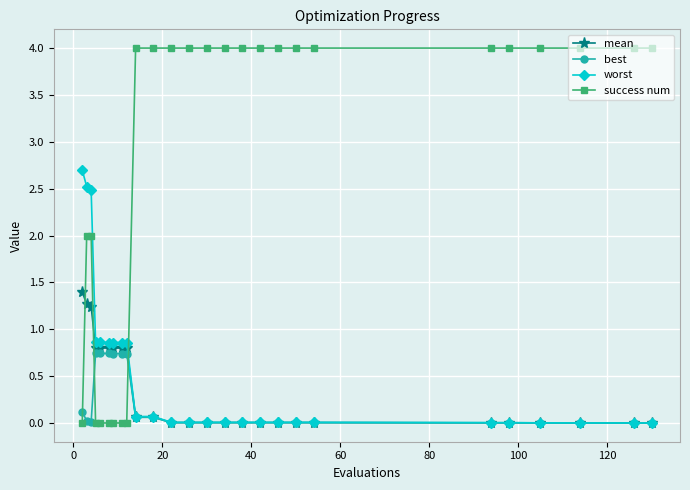

Which series has the widest spread of values?

success num